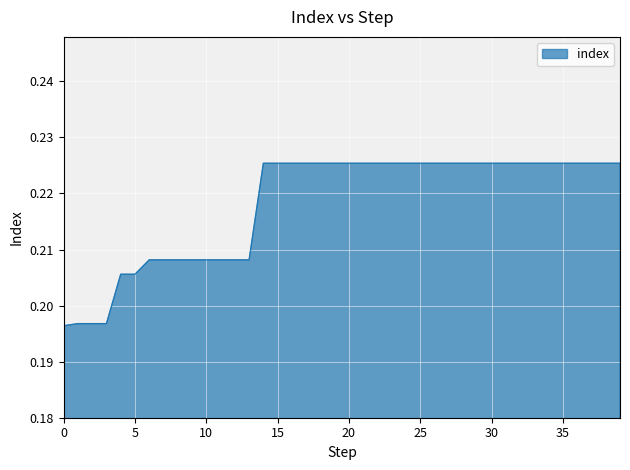

List the labels in order of value, smallest first.

0, 1, 2, 3, 4, 5, 6, 7, 8, 9, 10, 11, 12, 13, 14, 15, 16, 17, 18, 19, 20, 21, 22, 23, 24, 25, 26, 27, 28, 29, 30, 31, 32, 33, 34, 35, 36, 37, 38, 39